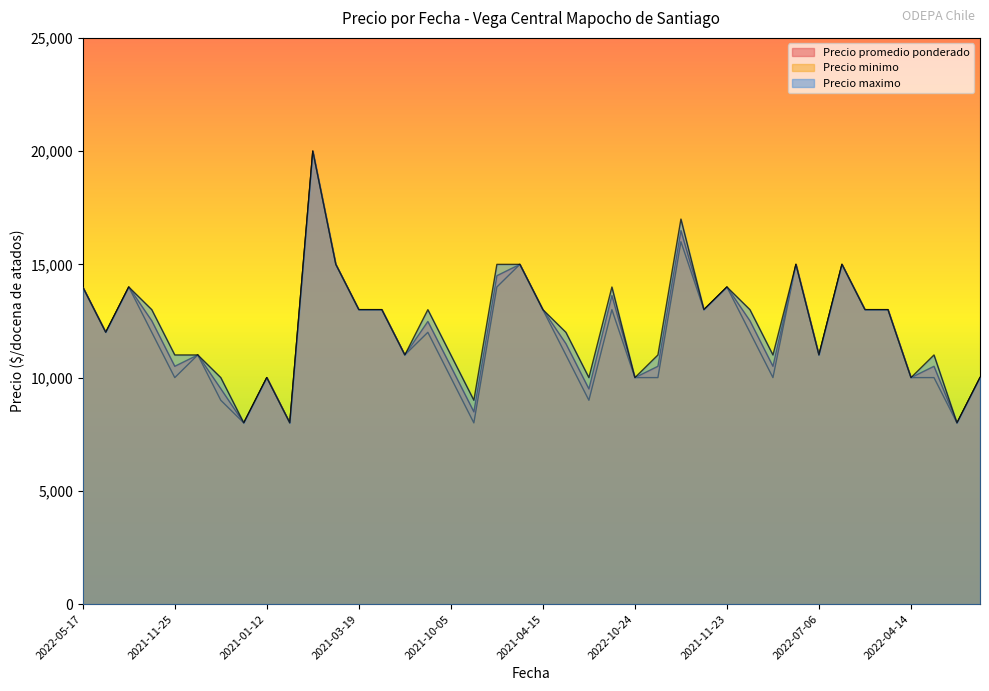

At which category is the sum across all series the highest?

2022-07-11